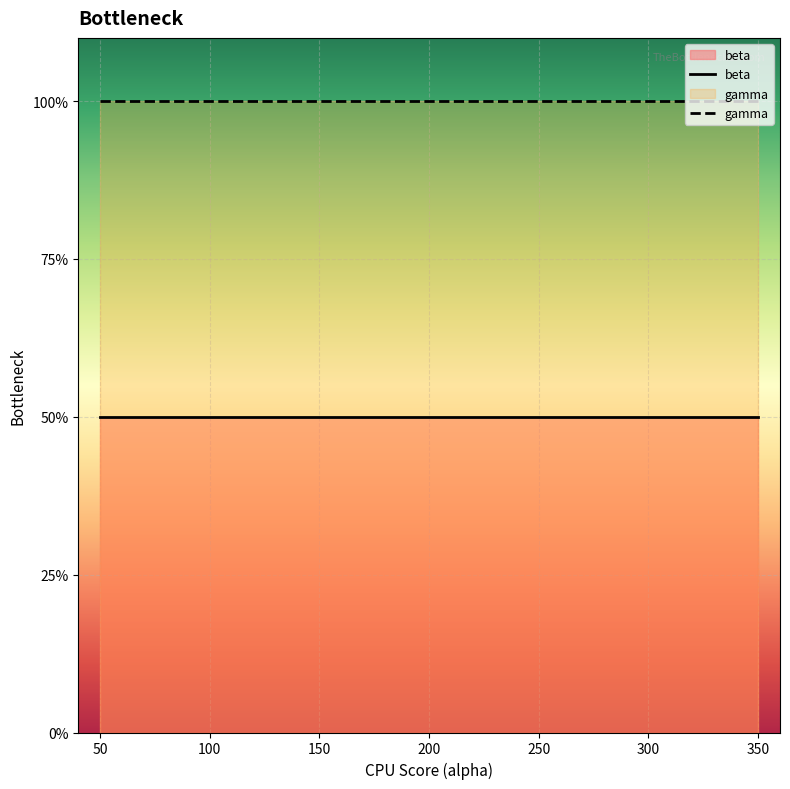

The gamma series shows 1.0 at 200. True or false?

True